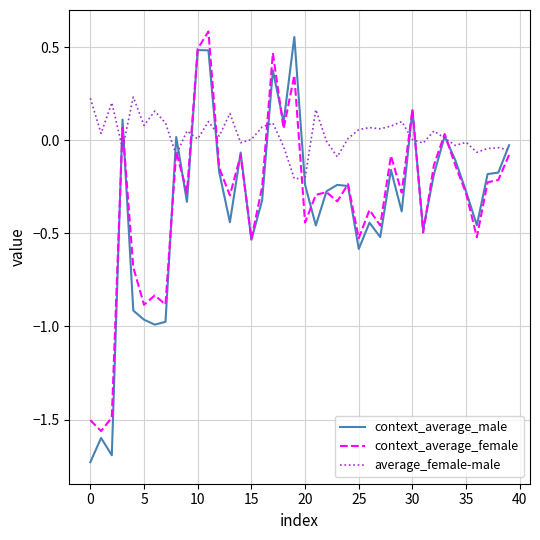

How many series are shown in this chart?

3